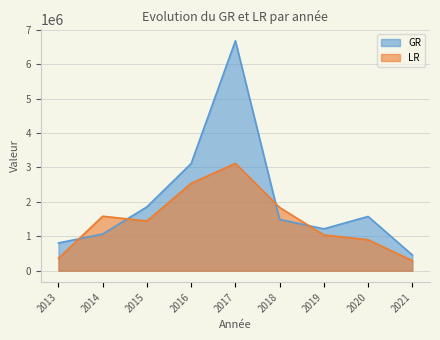

True or false: GR has more than 0 interior local peaks.

True